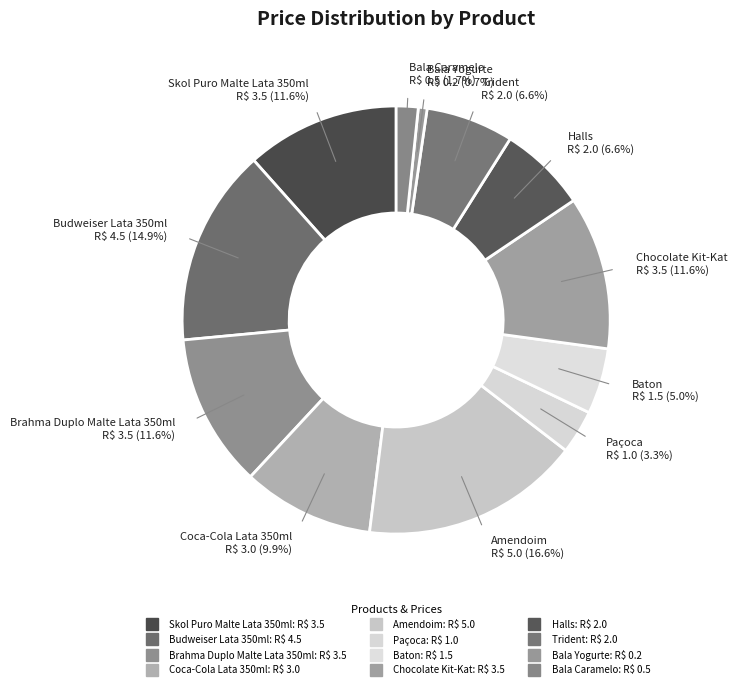

What is the smallest slice in the pie chart?

Bala Yogurte